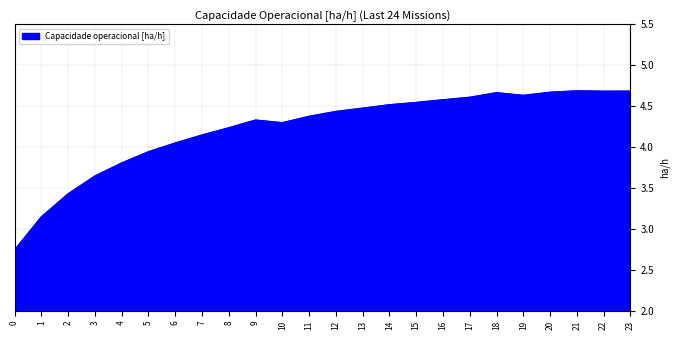

Where does the data first go above 4?

6